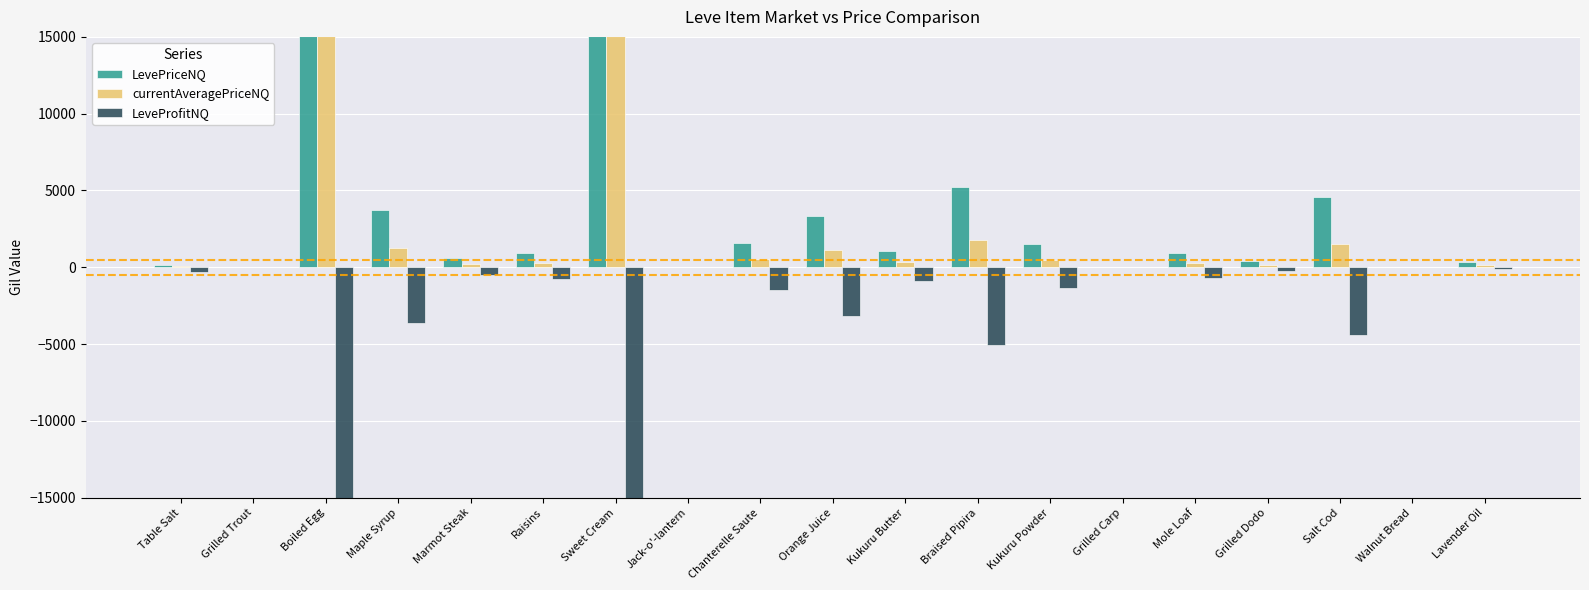

Are the bars horizontal?

No